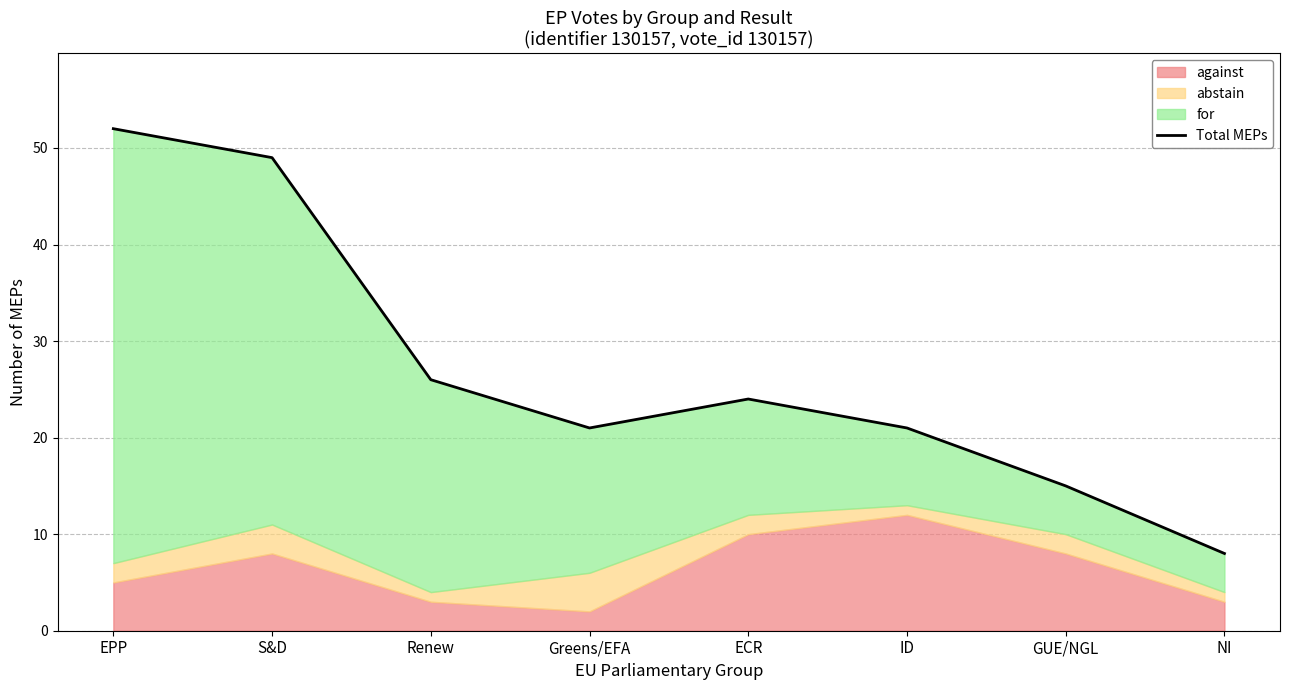

What is the minimum value shown in the chart?

8